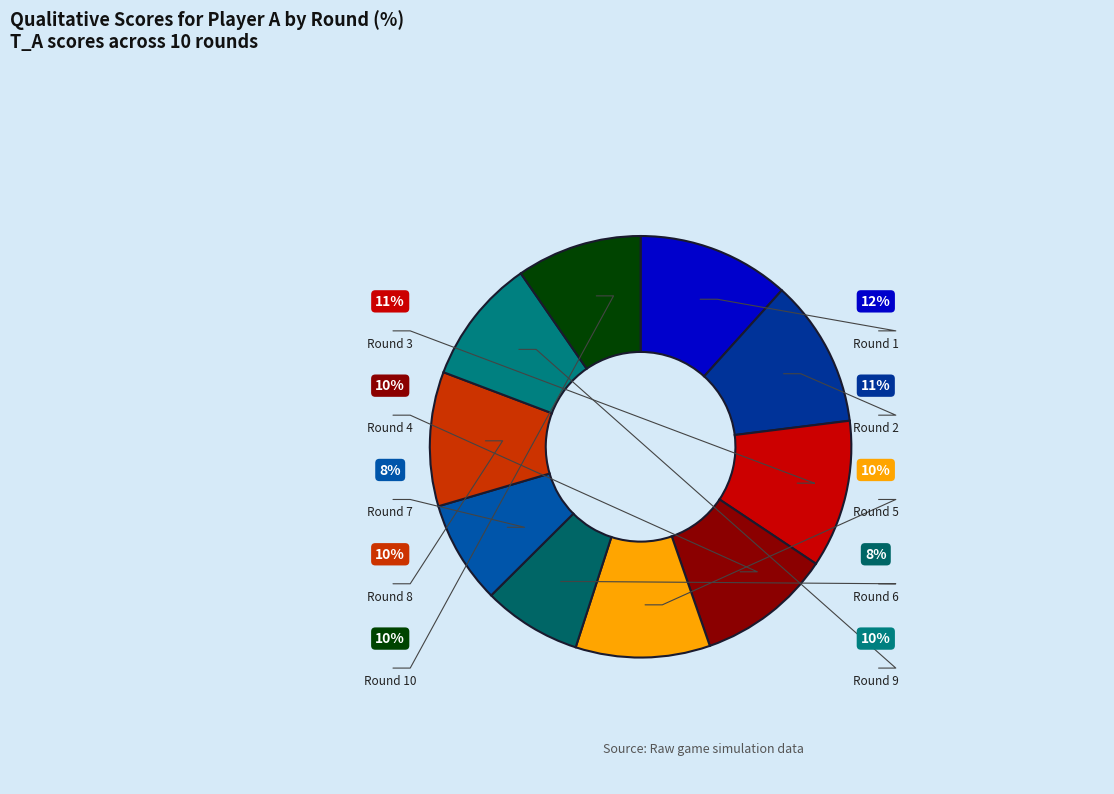

Rank the categories by value from lowest to highest.

Round 6, Round 7, Round 9, Round 10, Round 4, Round 5, Round 8, Round 2, Round 3, Round 1